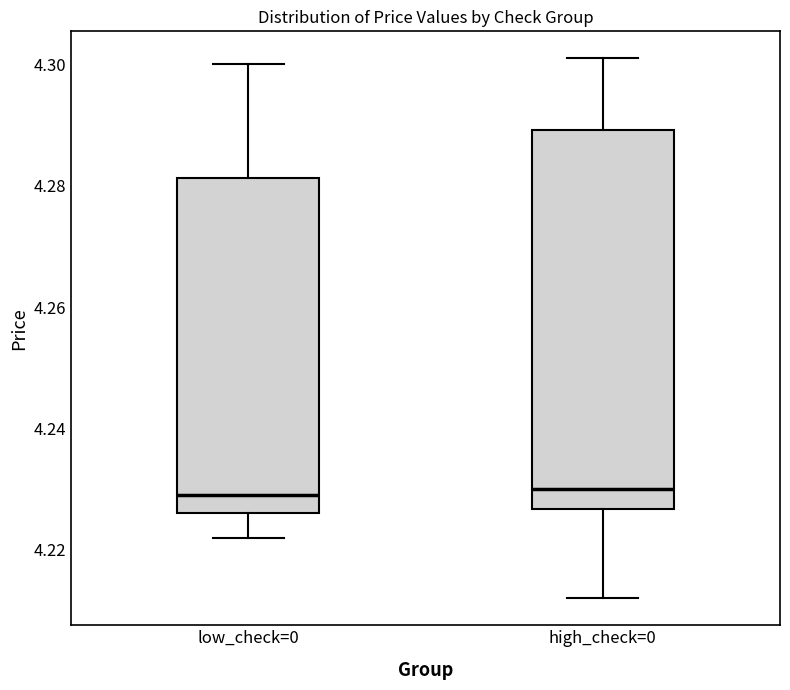

Reading left to right, read every box against the y-axis: the position of its median line, the range the box covers, and the ends of its whiskers. The values are not printed on the chart, so give them approximately, as read against the axis.

low_check=0: median 4.230, box 4.226 to 4.282, whiskers 4.222 to 4.300
high_check=0: median 4.230, box 4.226 to 4.290, whiskers 4.212 to 4.302